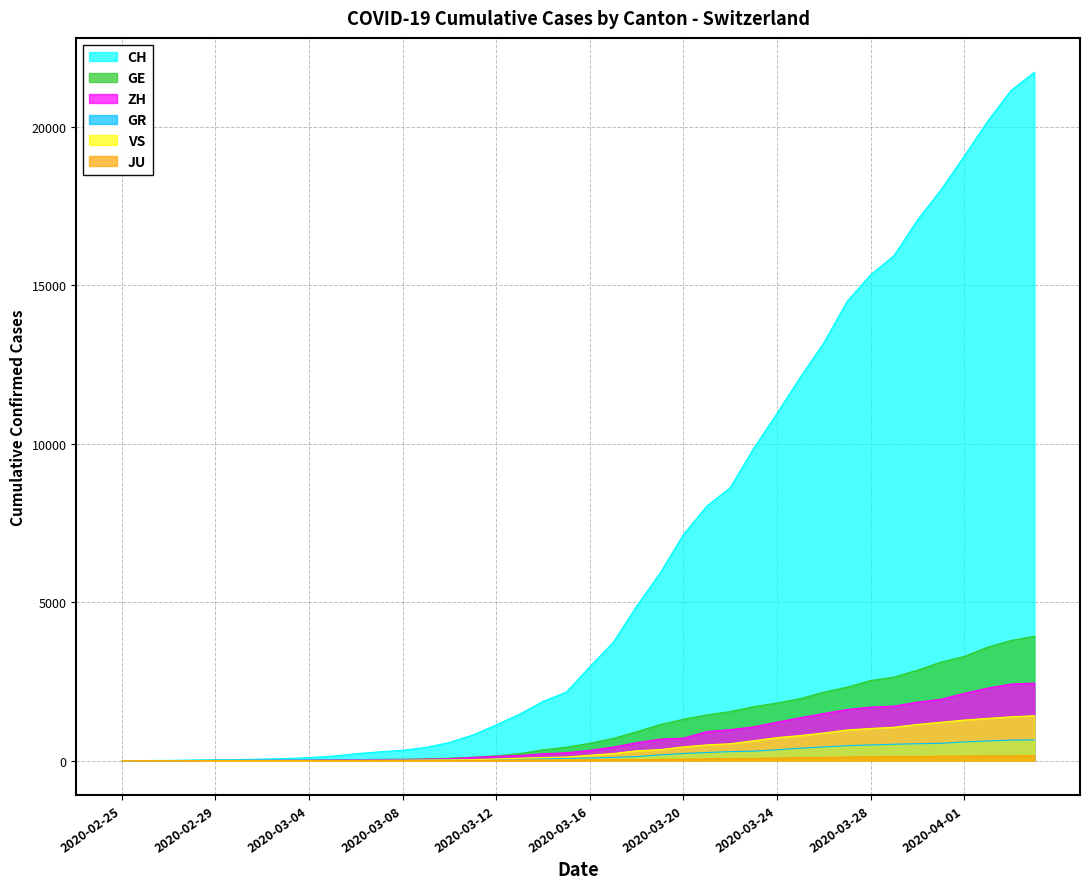

Does the chart have visible grid lines?

Yes